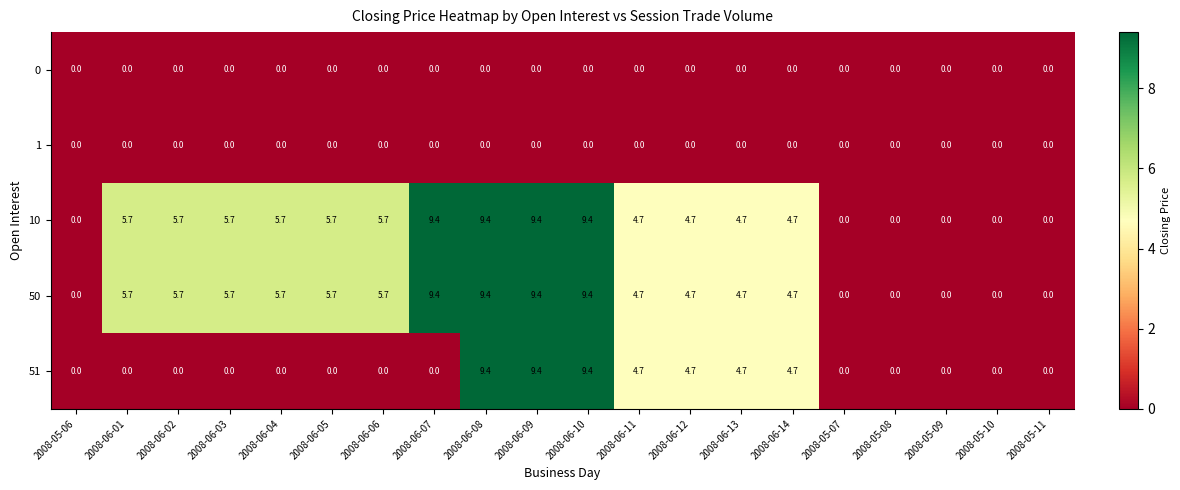

What is the maximum value for 10?

9.4